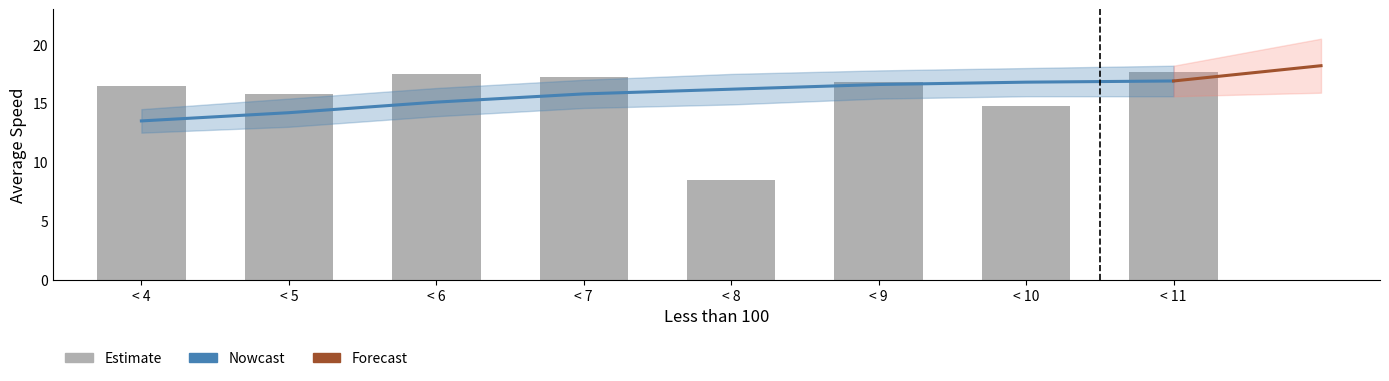

What is the average value of the Atk Average Speed series?

16.2